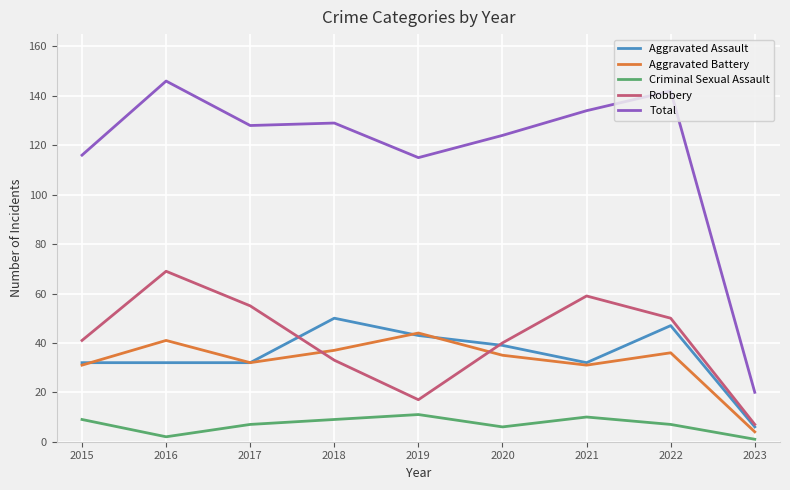

True or false: Aggravated Assault and Total intersect in this chart.

False